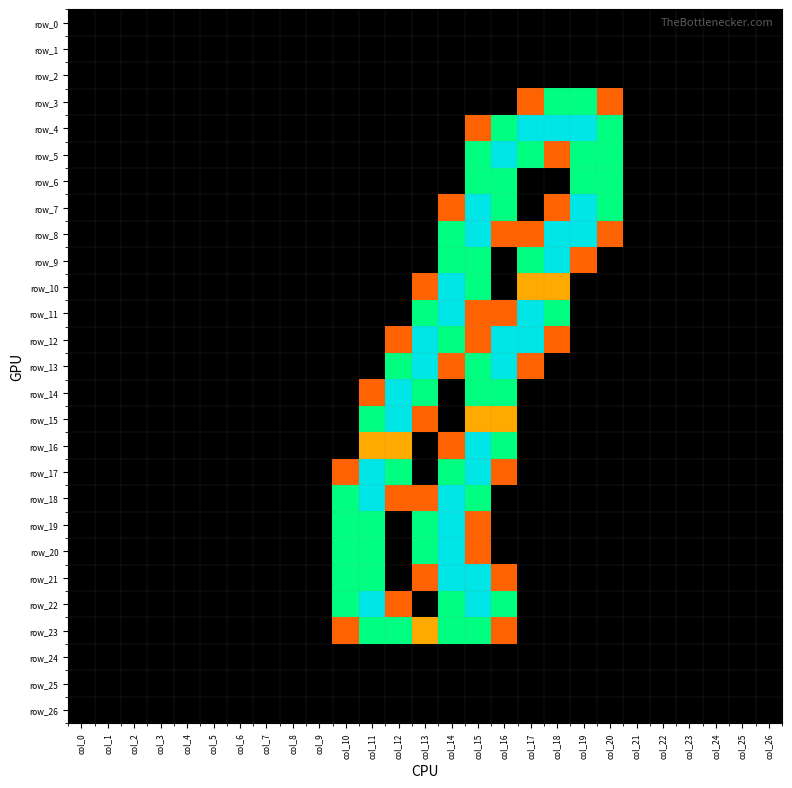

Reading left to right, list all the values displayed in this chart.

row_0: 0.0	0.0	0.0	0.0	0.0	0.0	0.0	0.0	0.0	0.0	0.0	0.0	0.0	0.0	0.0	0.0	0.0	0.0	0.0	0.0	0.0	0.0	0.0	0.0	0.0	0.0	0.0
row_1: 0.0	0.0	0.0	0.0	0.0	0.0	0.0	0.0	0.0	0.0	0.0	0.0	0.0	0.0	0.0	0.0	0.0	0.0	0.0	0.0	0.0	0.0	0.0	0.0	0.0	0.0	0.0
row_2: 0.0	0.0	0.0	0.0	0.0	0.0	0.0	0.0	0.0	0.0	0.0	0.0	0.0	0.0	0.0	0.0	0.0	0.0	0.0	0.0	0.0	0.0	0.0	0.0	0.0	0.0	0.0
row_3: 0.0	0.0	0.0	0.0	0.0	0.0	0.0	0.0	0.0	0.0	0.0	0.0	0.0	0.0	0.0	0.0	0.0	0.8	1.5	1.5	0.8	0.0	0.0	0.0	0.0	0.0	0.0
row_4: 0.0	0.0	0.0	0.0	0.0	0.0	0.0	0.0	0.0	0.0	0.0	0.0	0.0	0.0	0.0	0.8	1.5	2.0	2.0	2.0	1.5	0.0	0.0	0.0	0.0	0.0	0.0
row_5: 0.0	0.0	0.0	0.0	0.0	0.0	0.0	0.0	0.0	0.0	0.0	0.0	0.0	0.0	0.0	1.5	2.0	1.5	0.8	1.5	1.5	0.0	0.0	0.0	0.0	0.0	0.0
row_6: 0.0	0.0	0.0	0.0	0.0	0.0	0.0	0.0	0.0	0.0	0.0	0.0	0.0	0.0	0.0	1.5	1.5	0.0	0.0	1.5	1.5	0.0	0.0	0.0	0.0	0.0	0.0
row_7: 0.0	0.0	0.0	0.0	0.0	0.0	0.0	0.0	0.0	0.0	0.0	0.0	0.0	0.0	0.8	2.0	1.5	0.0	0.8	2.0	1.5	0.0	0.0	0.0	0.0	0.0	0.0
row_8: 0.0	0.0	0.0	0.0	0.0	0.0	0.0	0.0	0.0	0.0	0.0	0.0	0.0	0.0	1.5	2.0	0.8	0.8	2.0	2.0	0.8	0.0	0.0	0.0	0.0	0.0	0.0
row_9: 0.0	0.0	0.0	0.0	0.0	0.0	0.0	0.0	0.0	0.0	0.0	0.0	0.0	0.0	1.5	1.5	0.0	1.5	2.0	0.8	0.0	0.0	0.0	0.0	0.0	0.0	0.0
row_10: 0.0	0.0	0.0	0.0	0.0	0.0	0.0	0.0	0.0	0.0	0.0	0.0	0.0	0.8	2.0	1.5	0.0	1.0	1.0	0.0	0.0	0.0	0.0	0.0	0.0	0.0	0.0
row_11: 0.0	0.0	0.0	0.0	0.0	0.0	0.0	0.0	0.0	0.0	0.0	0.0	0.0	1.5	2.0	0.8	0.8	2.0	1.5	0.0	0.0	0.0	0.0	0.0	0.0	0.0	0.0
row_12: 0.0	0.0	0.0	0.0	0.0	0.0	0.0	0.0	0.0	0.0	0.0	0.0	0.8	2.0	1.5	0.8	2.0	2.0	0.8	0.0	0.0	0.0	0.0	0.0	0.0	0.0	0.0
row_13: 0.0	0.0	0.0	0.0	0.0	0.0	0.0	0.0	0.0	0.0	0.0	0.0	1.5	2.0	0.8	1.5	2.0	0.8	0.0	0.0	0.0	0.0	0.0	0.0	0.0	0.0	0.0
row_14: 0.0	0.0	0.0	0.0	0.0	0.0	0.0	0.0	0.0	0.0	0.0	0.8	2.0	1.5	0.0	1.5	1.5	0.0	0.0	0.0	0.0	0.0	0.0	0.0	0.0	0.0	0.0
row_15: 0.0	0.0	0.0	0.0	0.0	0.0	0.0	0.0	0.0	0.0	0.0	1.5	2.0	0.8	0.0	1.0	1.0	0.0	0.0	0.0	0.0	0.0	0.0	0.0	0.0	0.0	0.0
row_16: 0.0	0.0	0.0	0.0	0.0	0.0	0.0	0.0	0.0	0.0	0.0	1.0	1.0	0.0	0.8	2.0	1.5	0.0	0.0	0.0	0.0	0.0	0.0	0.0	0.0	0.0	0.0
row_17: 0.0	0.0	0.0	0.0	0.0	0.0	0.0	0.0	0.0	0.0	0.8	2.0	1.5	0.0	1.5	2.0	0.8	0.0	0.0	0.0	0.0	0.0	0.0	0.0	0.0	0.0	0.0
row_18: 0.0	0.0	0.0	0.0	0.0	0.0	0.0	0.0	0.0	0.0	1.5	2.0	0.8	0.8	2.0	1.5	0.0	0.0	0.0	0.0	0.0	0.0	0.0	0.0	0.0	0.0	0.0
row_19: 0.0	0.0	0.0	0.0	0.0	0.0	0.0	0.0	0.0	0.0	1.5	1.5	0.0	1.5	2.0	0.8	0.0	0.0	0.0	0.0	0.0	0.0	0.0	0.0	0.0	0.0	0.0
row_20: 0.0	0.0	0.0	0.0	0.0	0.0	0.0	0.0	0.0	0.0	1.5	1.5	0.0	1.5	2.0	0.8	0.0	0.0	0.0	0.0	0.0	0.0	0.0	0.0	0.0	0.0	0.0
row_21: 0.0	0.0	0.0	0.0	0.0	0.0	0.0	0.0	0.0	0.0	1.5	1.5	0.0	0.8	2.0	2.0	0.8	0.0	0.0	0.0	0.0	0.0	0.0	0.0	0.0	0.0	0.0
row_22: 0.0	0.0	0.0	0.0	0.0	0.0	0.0	0.0	0.0	0.0	1.5	2.0	0.8	0.0	1.5	2.0	1.5	0.0	0.0	0.0	0.0	0.0	0.0	0.0	0.0	0.0	0.0
row_23: 0.0	0.0	0.0	0.0	0.0	0.0	0.0	0.0	0.0	0.0	0.8	1.5	1.5	1.0	1.5	1.5	0.8	0.0	0.0	0.0	0.0	0.0	0.0	0.0	0.0	0.0	0.0
row_24: 0.0	0.0	0.0	0.0	0.0	0.0	0.0	0.0	0.0	0.0	0.0	0.0	0.0	0.0	0.0	0.0	0.0	0.0	0.0	0.0	0.0	0.0	0.0	0.0	0.0	0.0	0.0
row_25: 0.0	0.0	0.0	0.0	0.0	0.0	0.0	0.0	0.0	0.0	0.0	0.0	0.0	0.0	0.0	0.0	0.0	0.0	0.0	0.0	0.0	0.0	0.0	0.0	0.0	0.0	0.0
row_26: 0.0	0.0	0.0	0.0	0.0	0.0	0.0	0.0	0.0	0.0	0.0	0.0	0.0	0.0	0.0	0.0	0.0	0.0	0.0	0.0	0.0	0.0	0.0	0.0	0.0	0.0	0.0